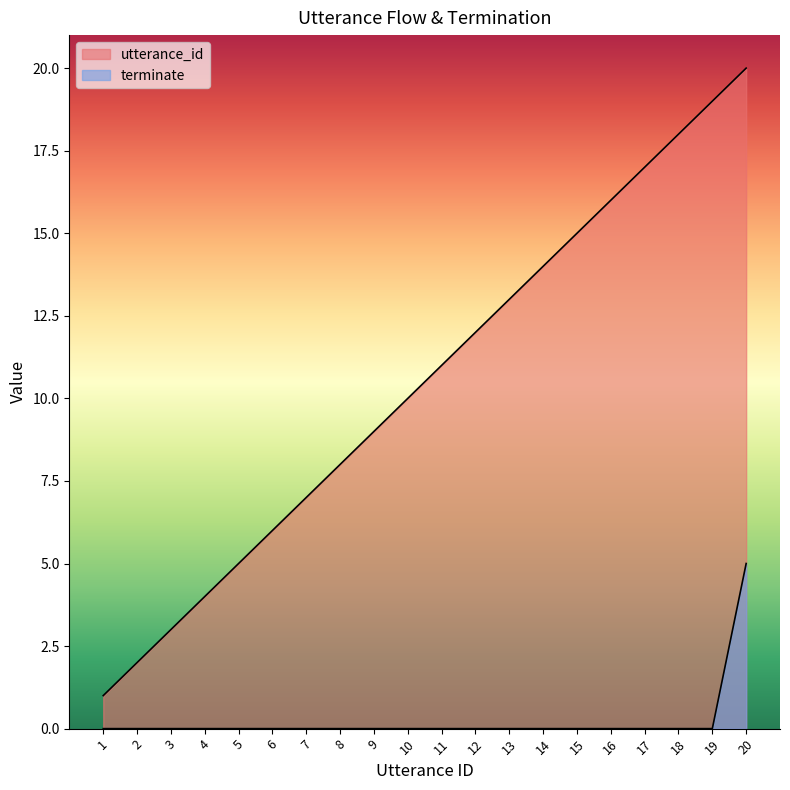

Rank the series by their maximum value, from lowest to highest.

terminate, utterance_id